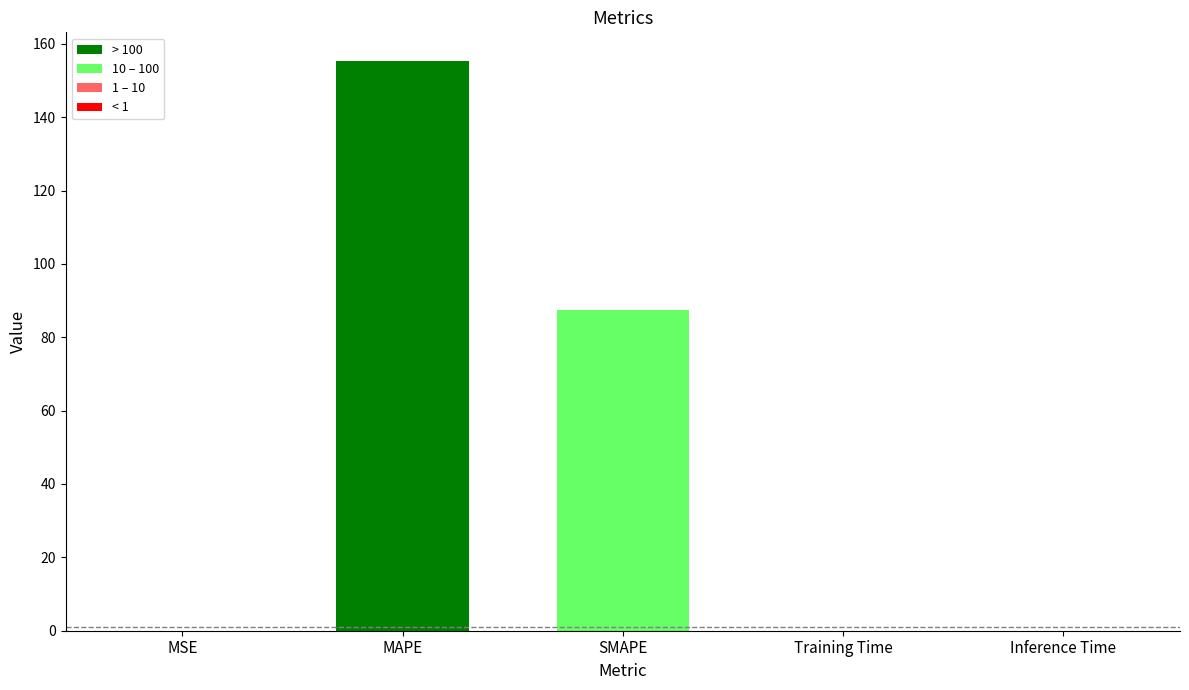

Which has a higher value, Inference Time or MAPE?

MAPE